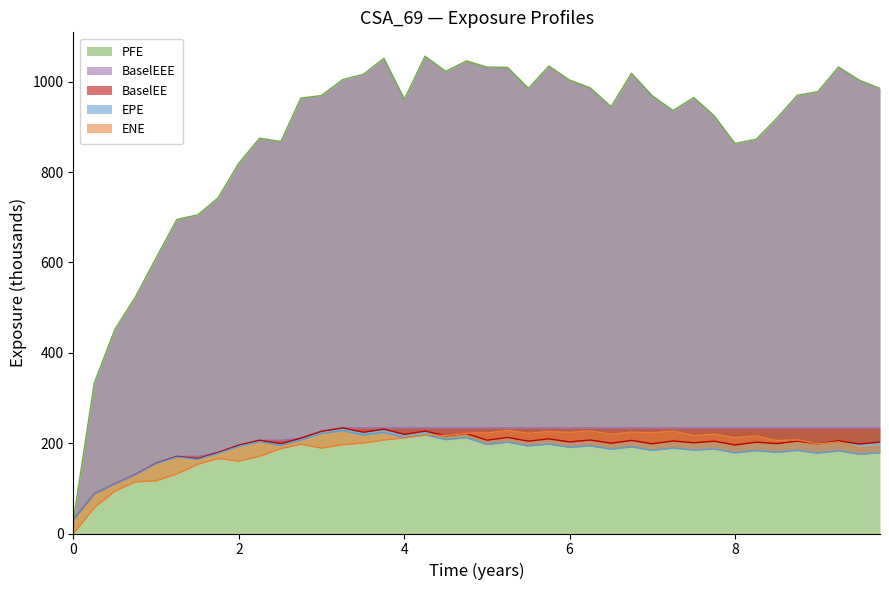

After their last crossing, which series has the higher values: EPE or ENE?

ENE